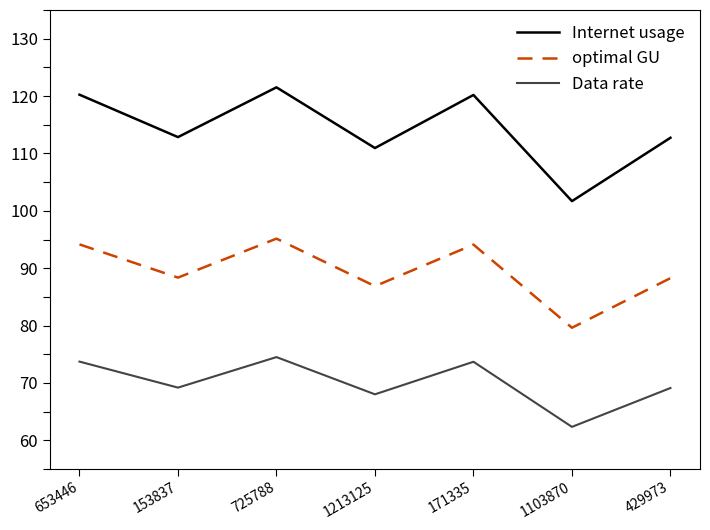

What position from the right is 171335?

3